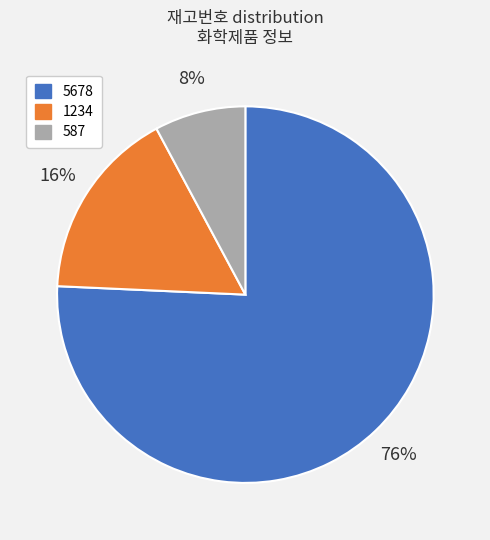

Is the sum of 1234 and 587 greater than half?

No